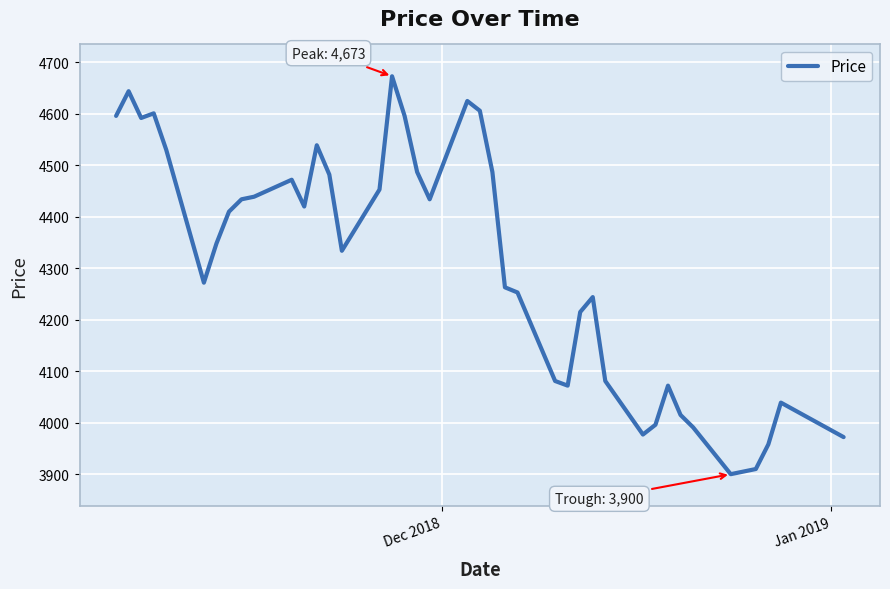

What is the difference between the maximum and minimum values?

773